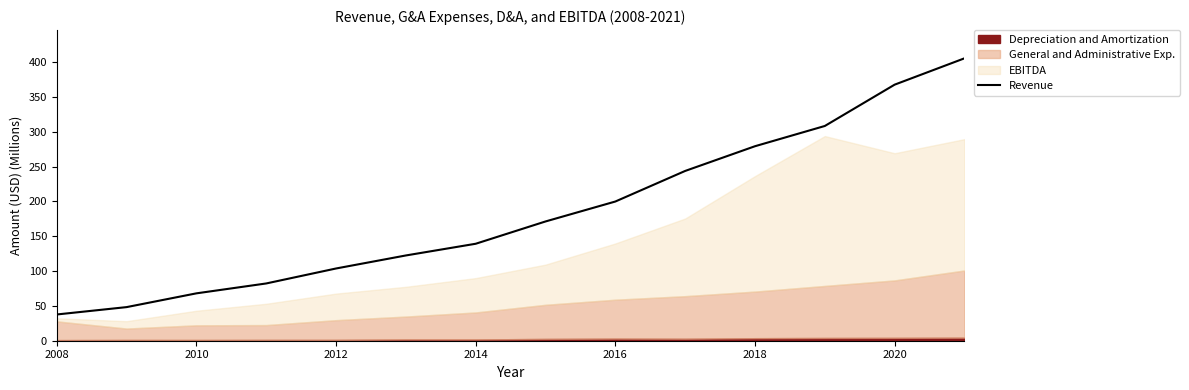

True or false: Revenue has a value of 199.9 at 2016.

True